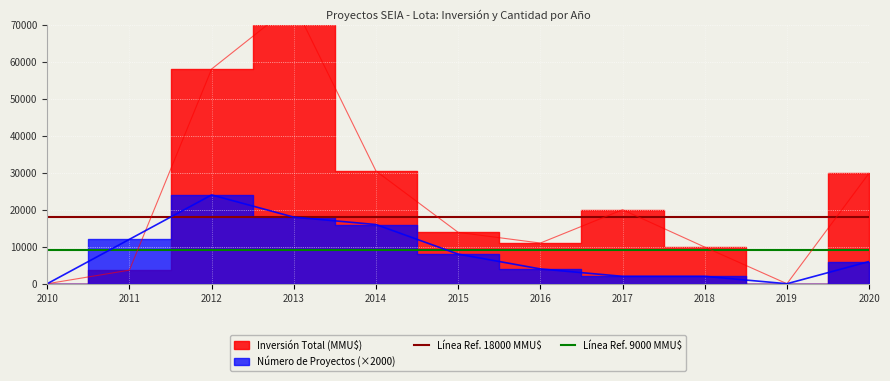

At which label is Línea Ref. 18000 MMU$ closest to 18000?

2010